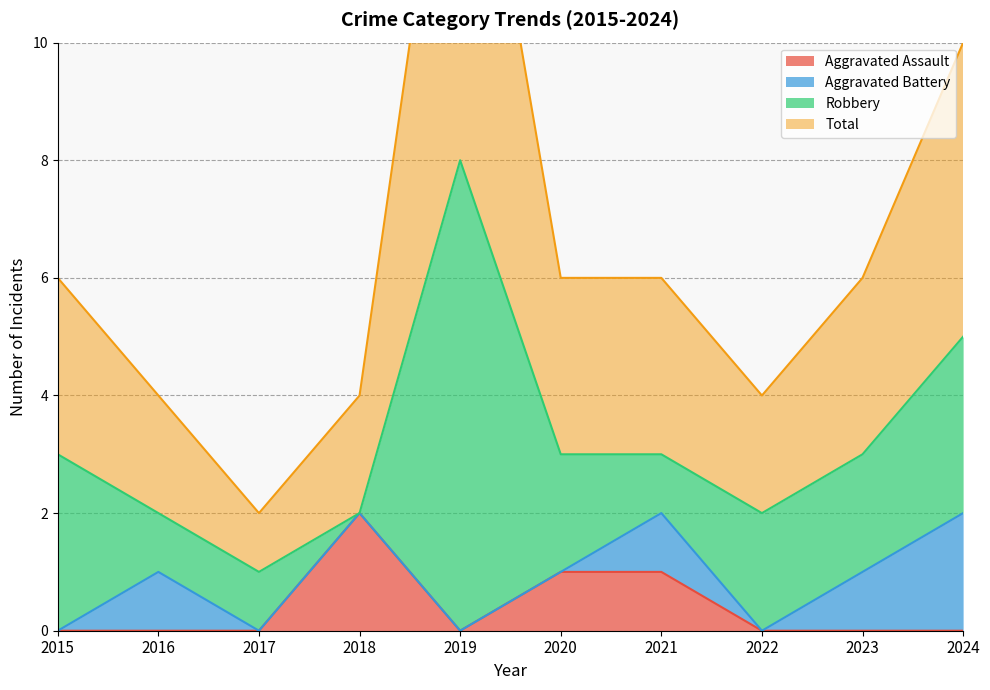

True or false: Total and Aggravated Assault cross at least once.

False